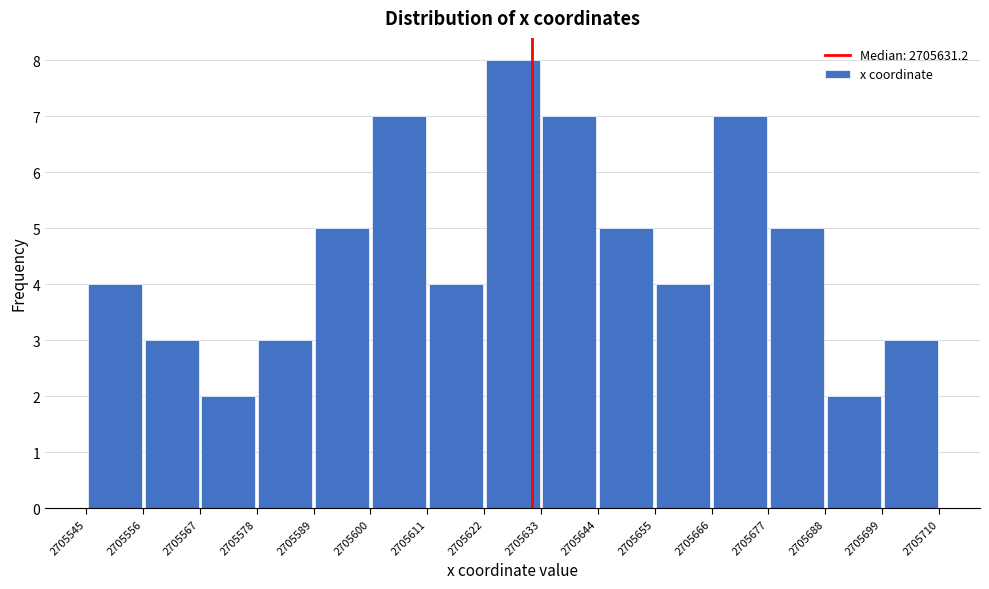

Reading left to right, transcribe this chart: for each bar, give the range it covers on the x-axis and its height. The values are not printed on the chart, so give them approximately, as read against the axis.

2705545 to 2705556: 4
2705556 to 2705567: 3
2705567 to 2705578: 2
2705578 to 2705589: 3
2705589 to 2705600: 5
2705600 to 2705611: 7
2705611 to 2705622: 4
2705622 to 2705633: 8
2705633 to 2705644: 7
2705644 to 2705655: 5
2705655 to 2705666: 4
2705666 to 2705677: 7
2705677 to 2705688: 5
2705688 to 2705699: 2
2705699 to 2705710: 3